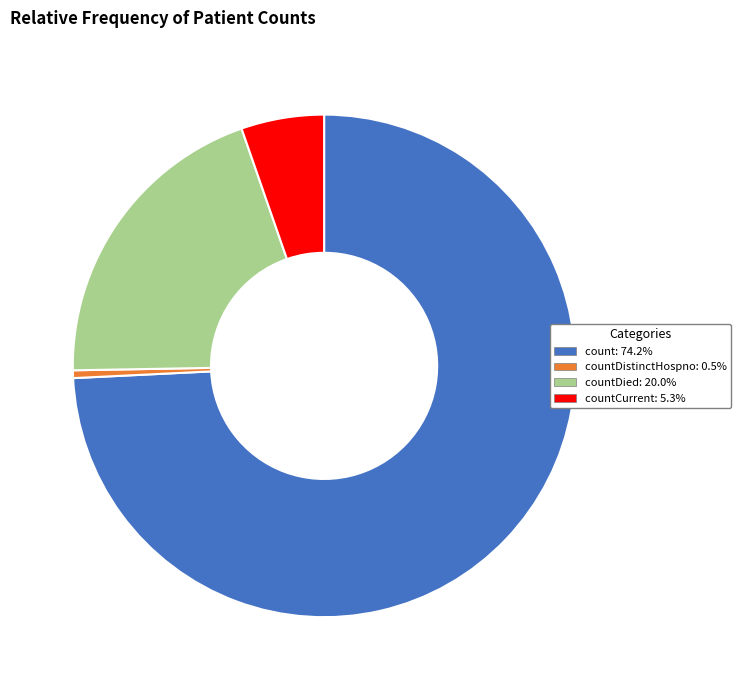

Does any single category account for the majority?

Yes